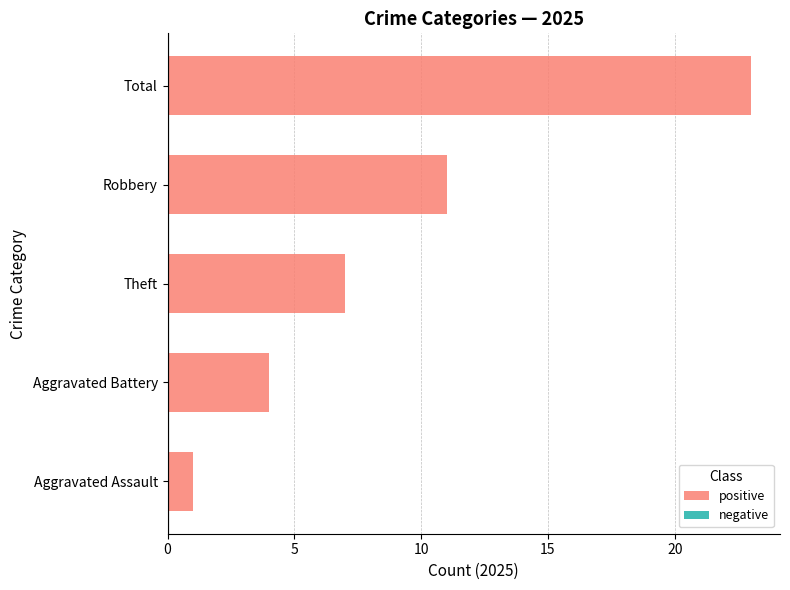

List the labels in order of value, smallest first.

Aggravated Assault, Aggravated Battery, Theft, Robbery, Total